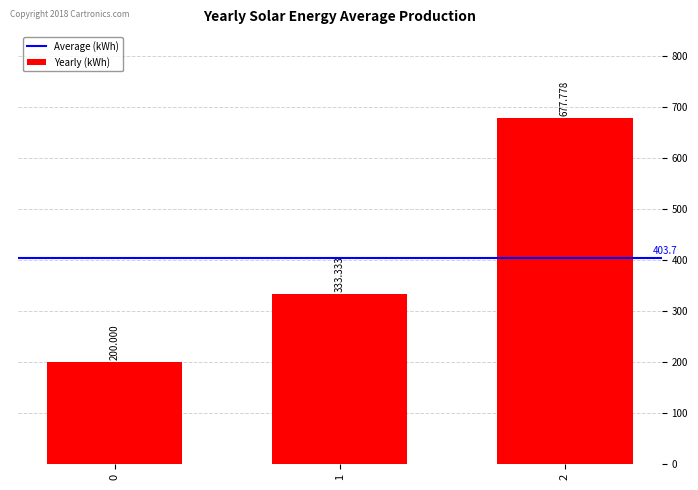

Which has a higher value, 1 or 0?

1